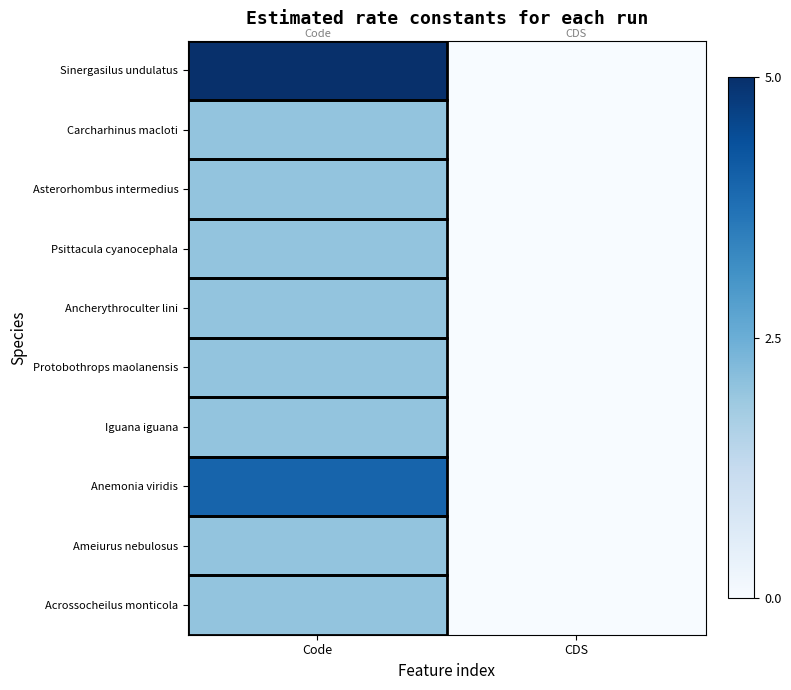

Reading left to right, what are all the values shown in this chart?

Sinergasilus undulatus: Code=5	CDS=0
Carcharhinus macloti: Code=2	CDS=0
Asterorhombus intermedius: Code=2	CDS=0
Psittacula cyanocephala: Code=2	CDS=0
Ancherythroculter lini: Code=2	CDS=0
Protobothrops maolanensis: Code=2	CDS=0
Iguana iguana: Code=2	CDS=0
Anemonia viridis: Code=4	CDS=0
Ameiurus nebulosus: Code=2	CDS=0
Acrossocheilus monticola: Code=2	CDS=0